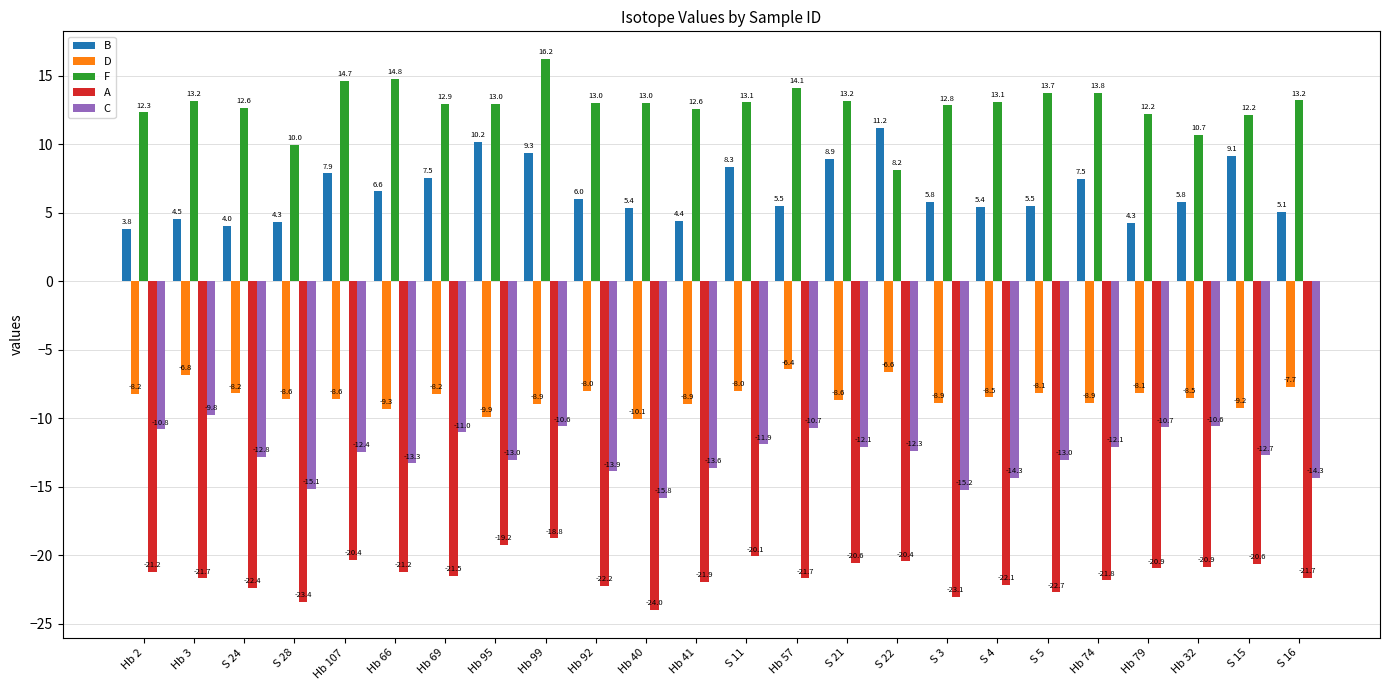

How many values in the F series are below 13?

11